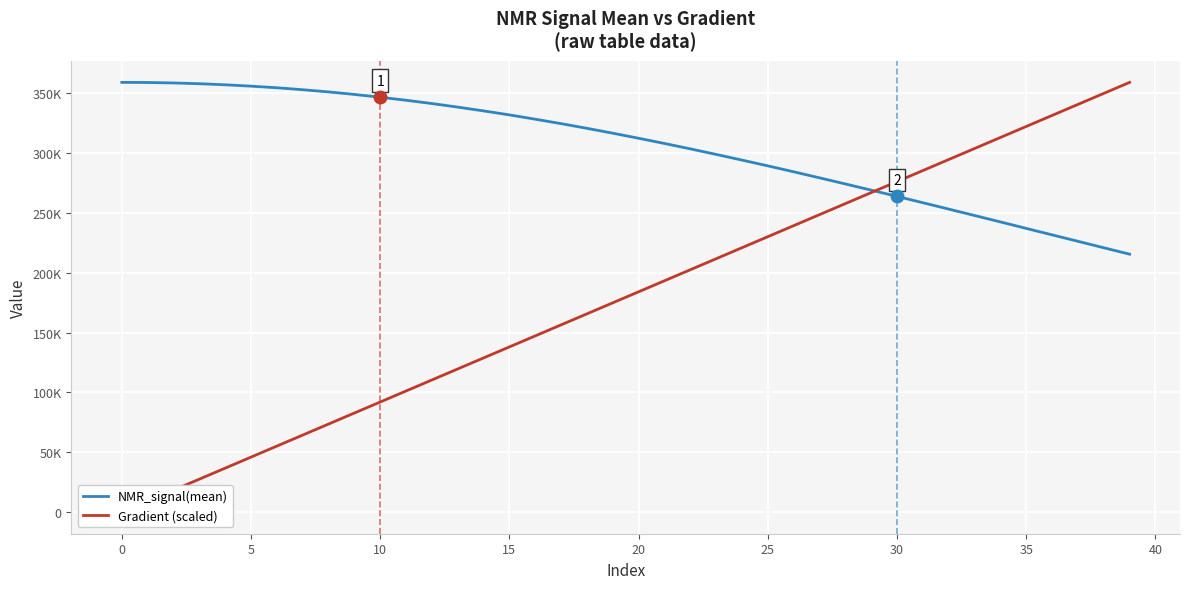

The Gradient (scaled) series shows 128820.0 at 14. True or false?

True